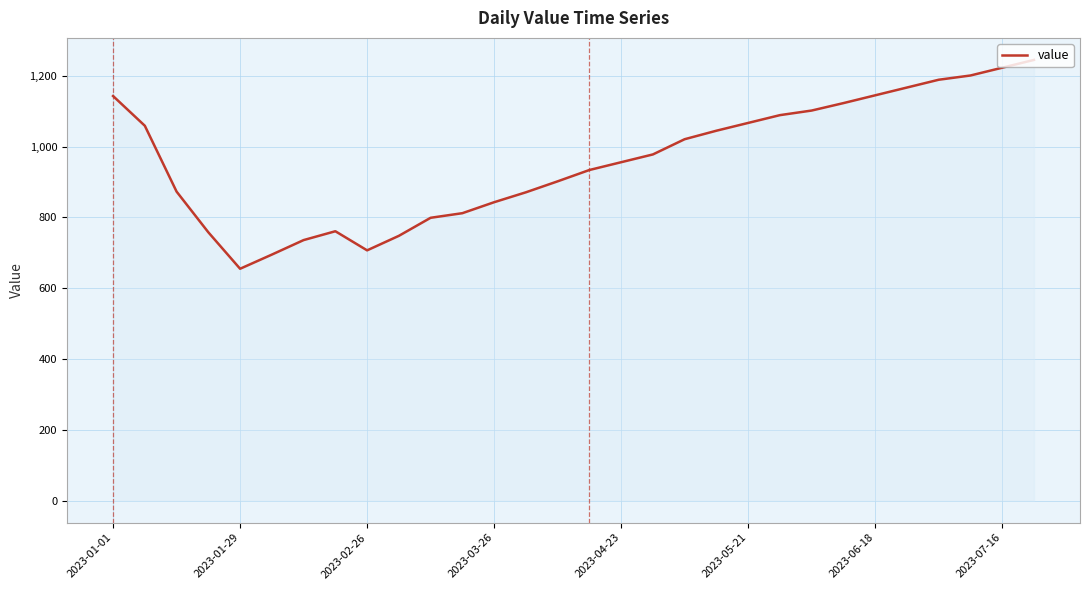

How many interior local peaks (higher than both neighbors) does the data have?

1